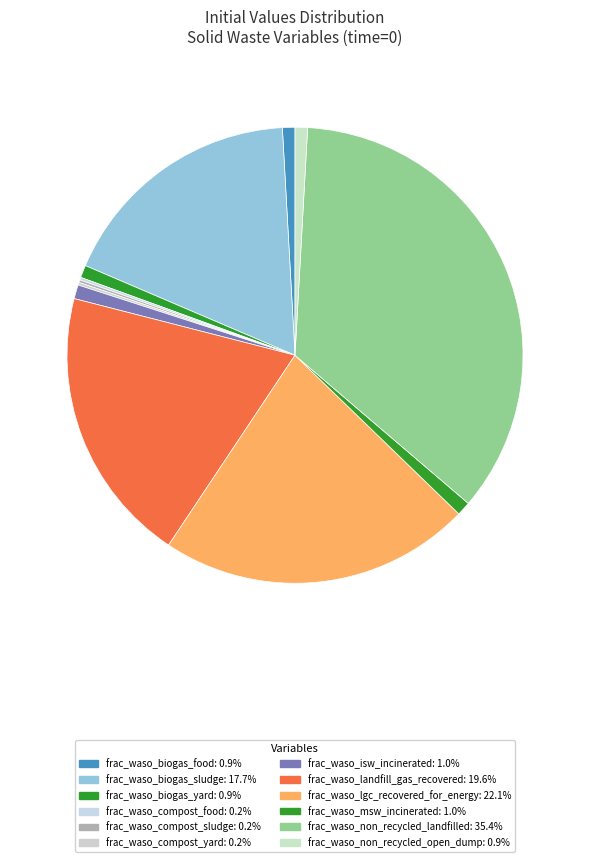

Count the number of slices in the pie.

12